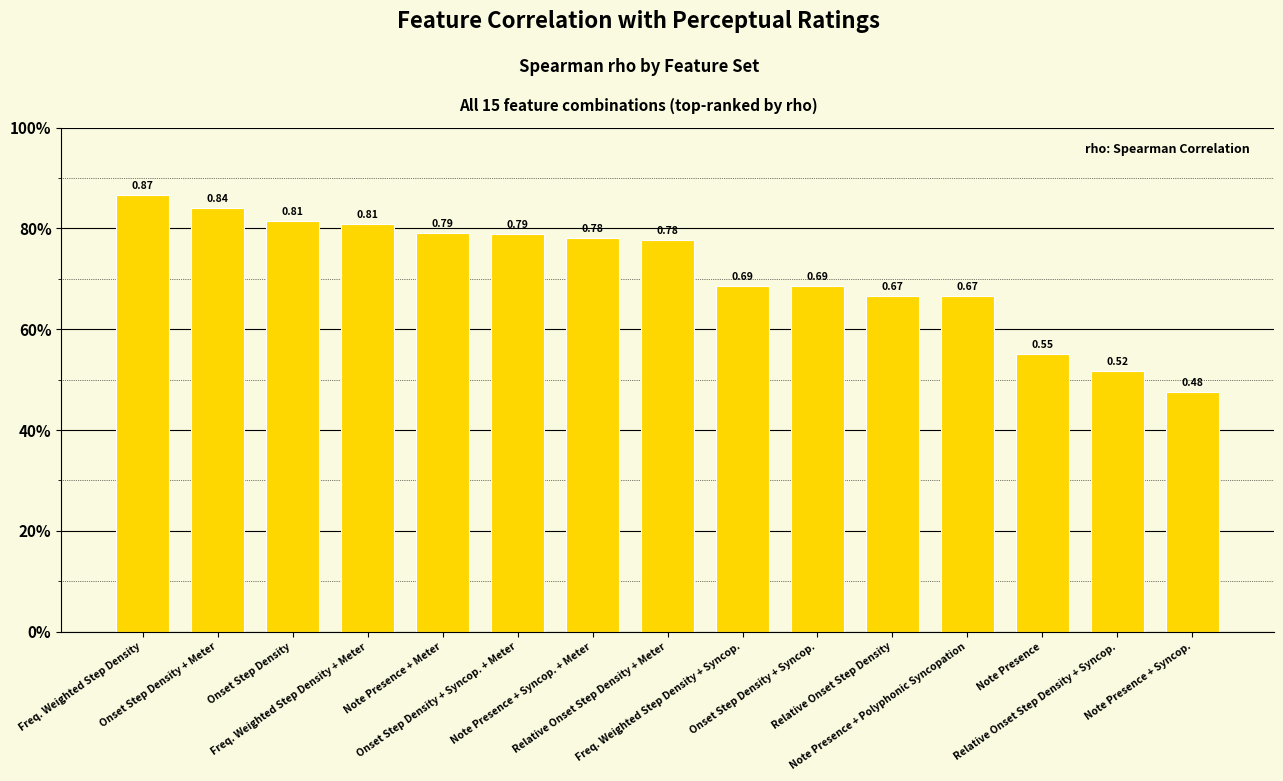

At which category does the chart reach its peak across all series?

Freq. Weighted Step Density